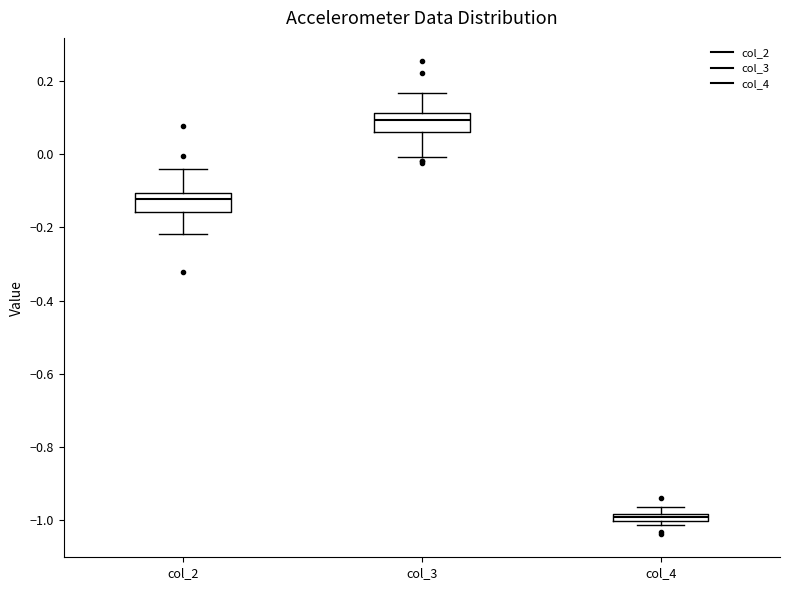

Which box has the lowest median line?

col_4